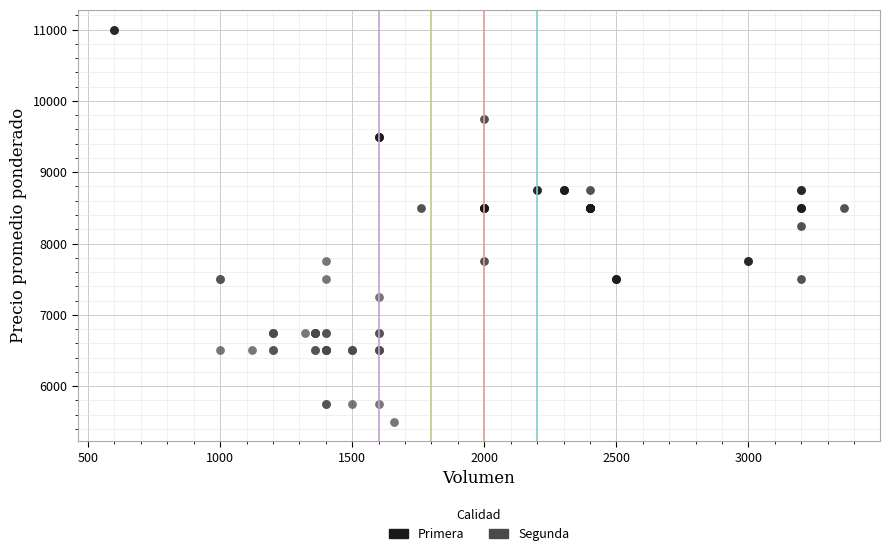

Which series contains the highest Y value?

Primera